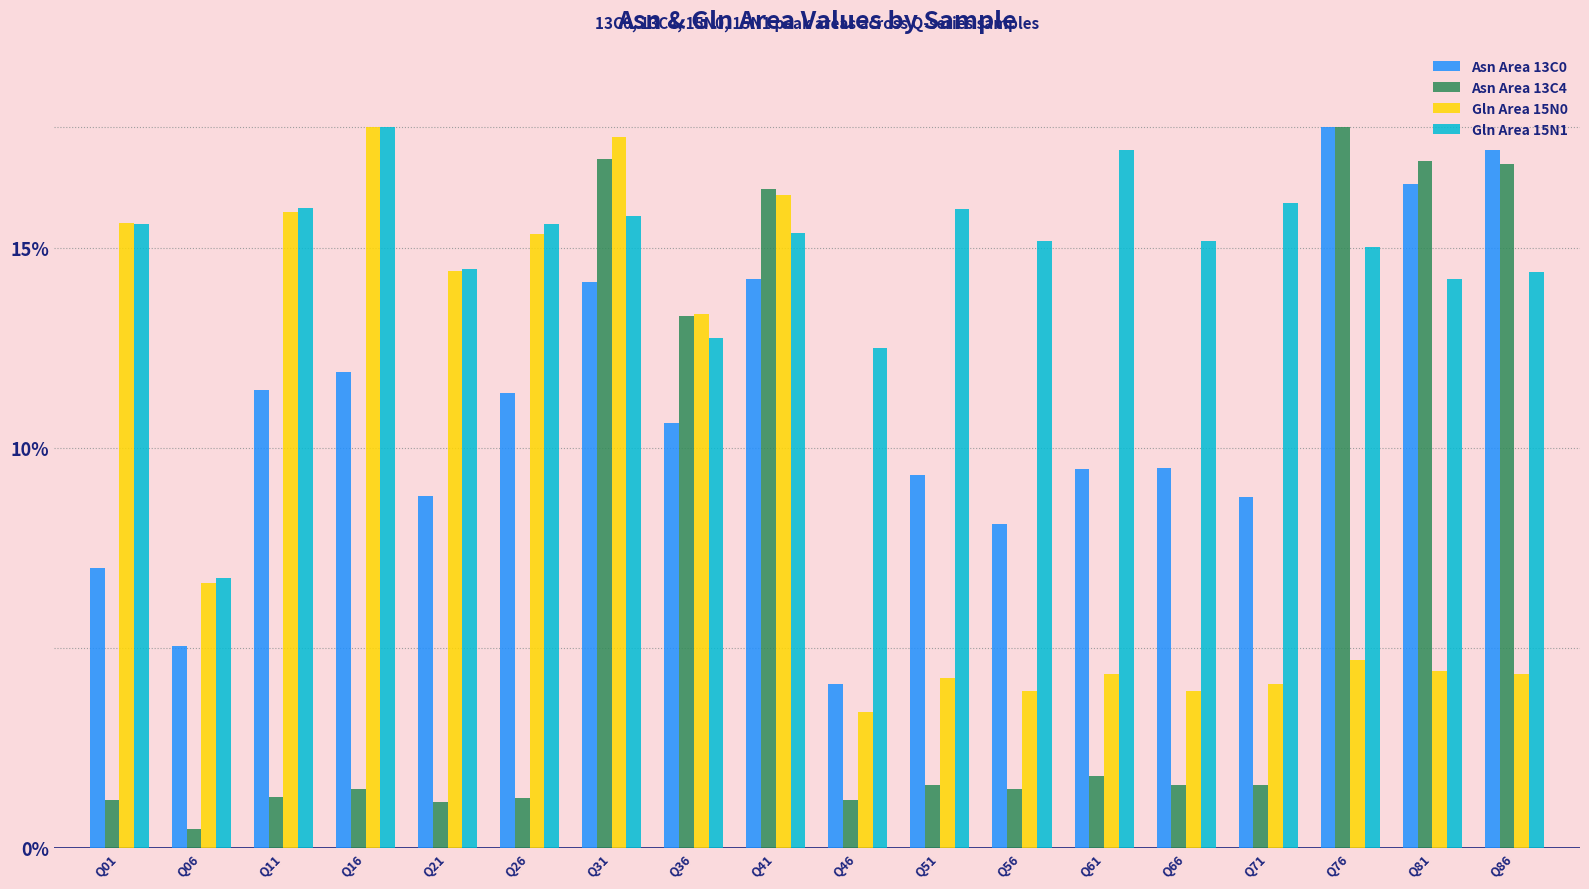

What is the highest value of the Asn Area 13C0 series?

18.0